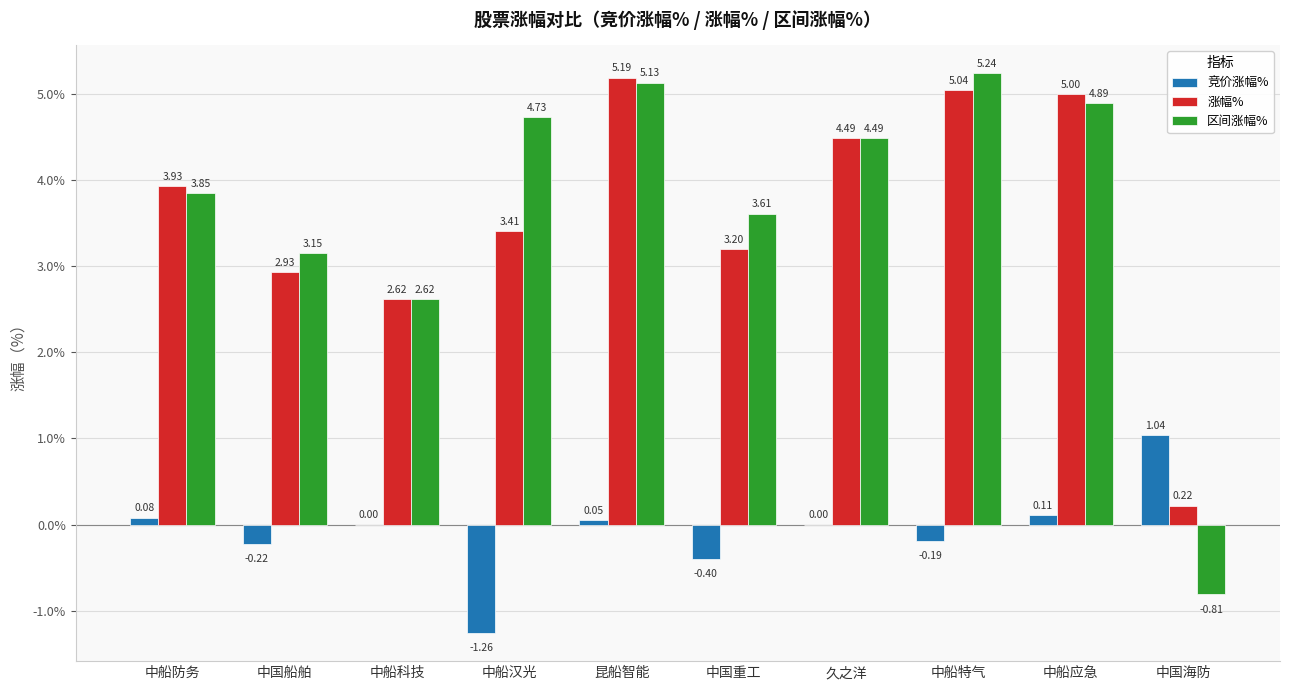

At which label does 涨幅% reach its peak?

昆船智能